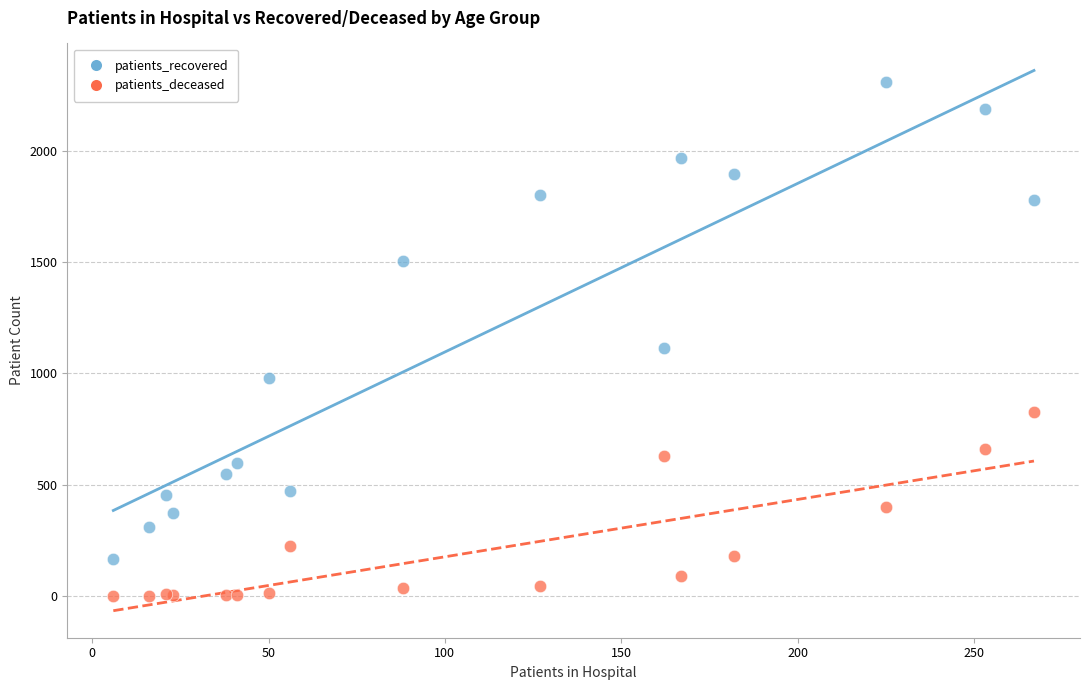

In the patients_recovered series, what Y value is closest to 1237?

1112